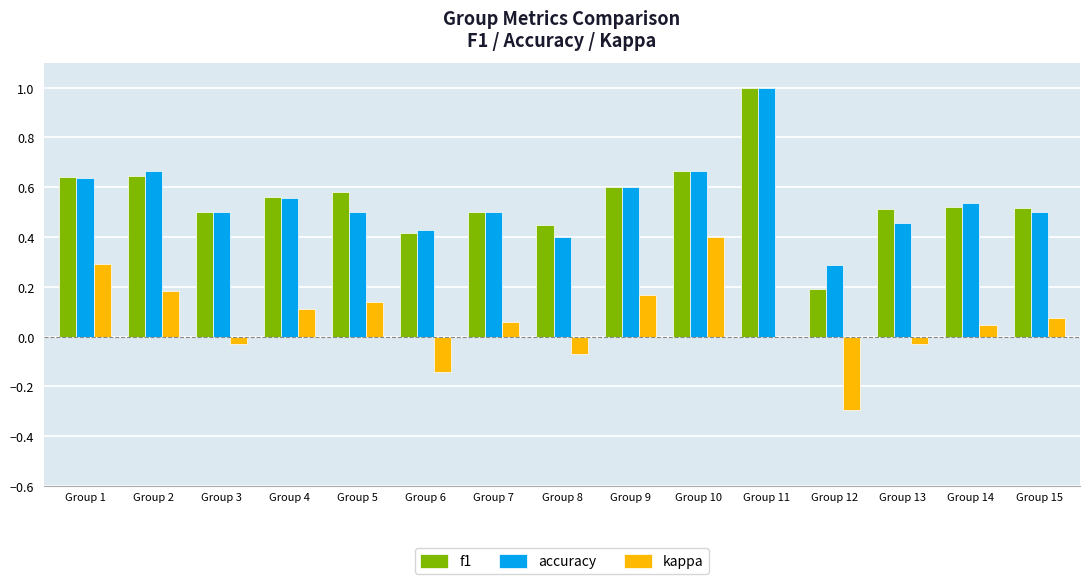

What is the sum of the accuracy values at Group 7 and Group 10?

1.2